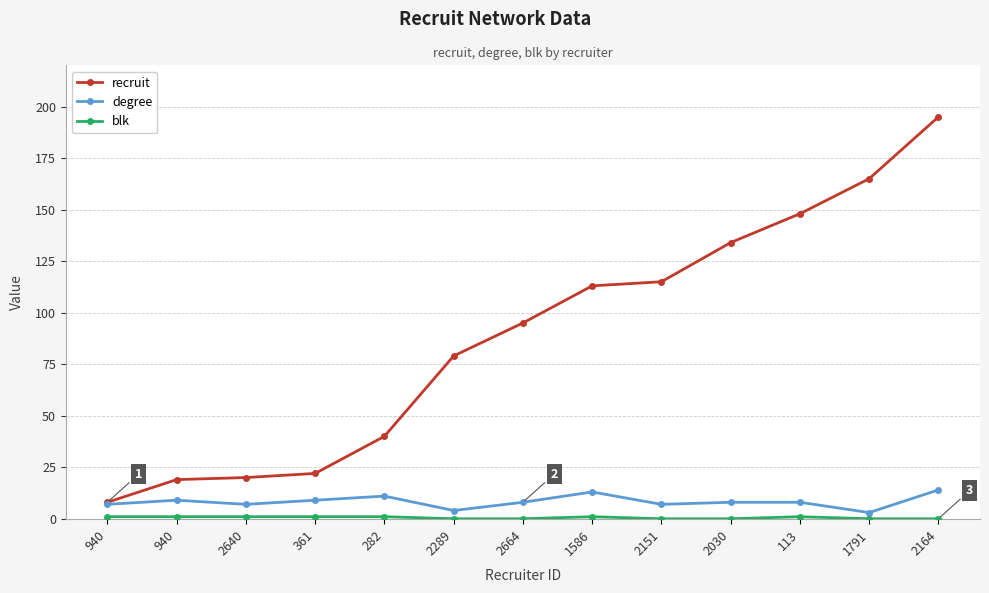

What is the difference between the maximum and minimum values in the recruit series?

187